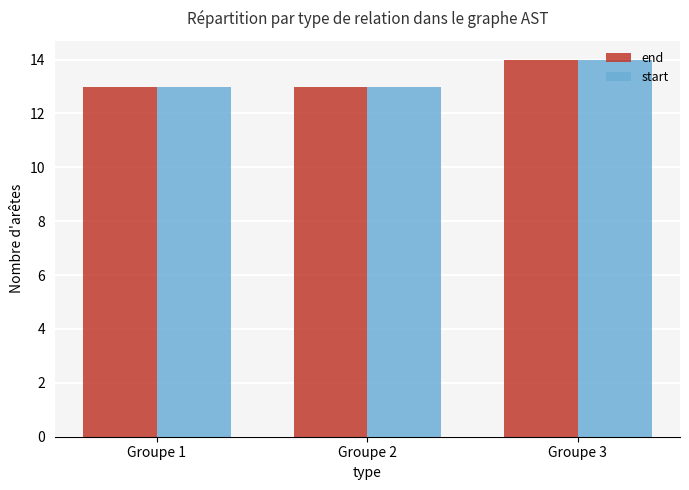

Does the chart contain stacked bars?

No